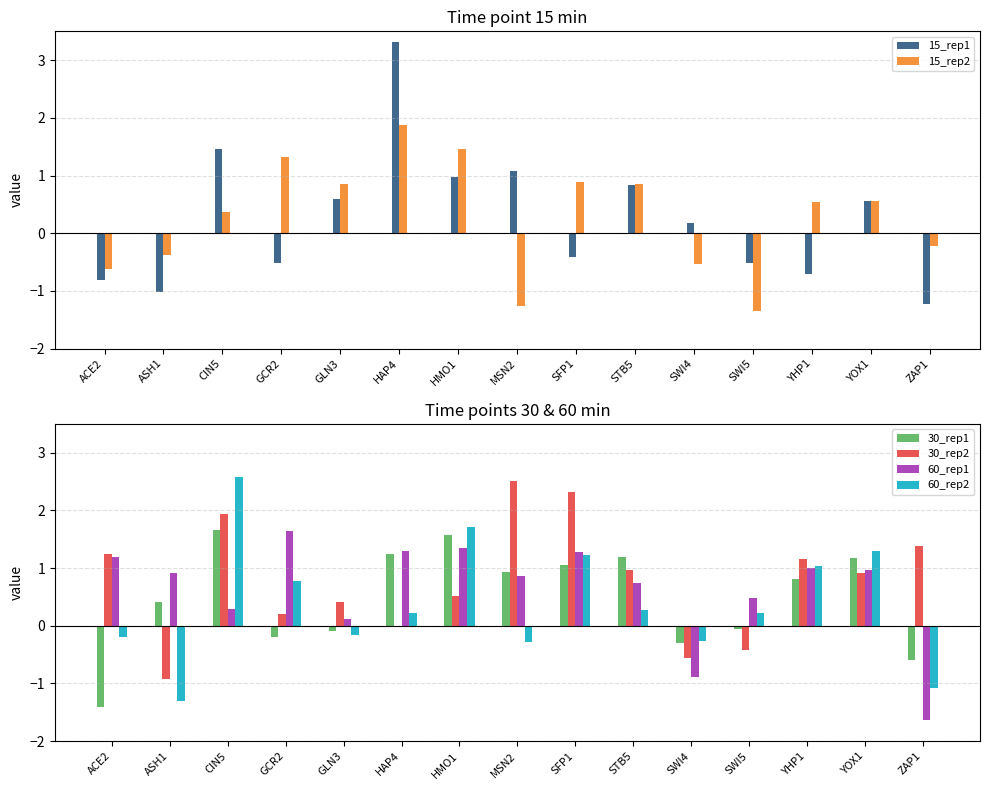

Are the bars horizontal?

No